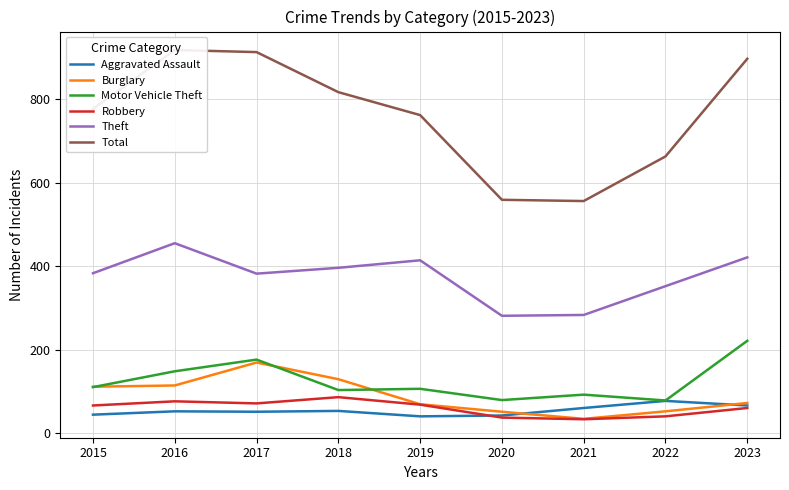

Which series has the largest total across all categories?

Total